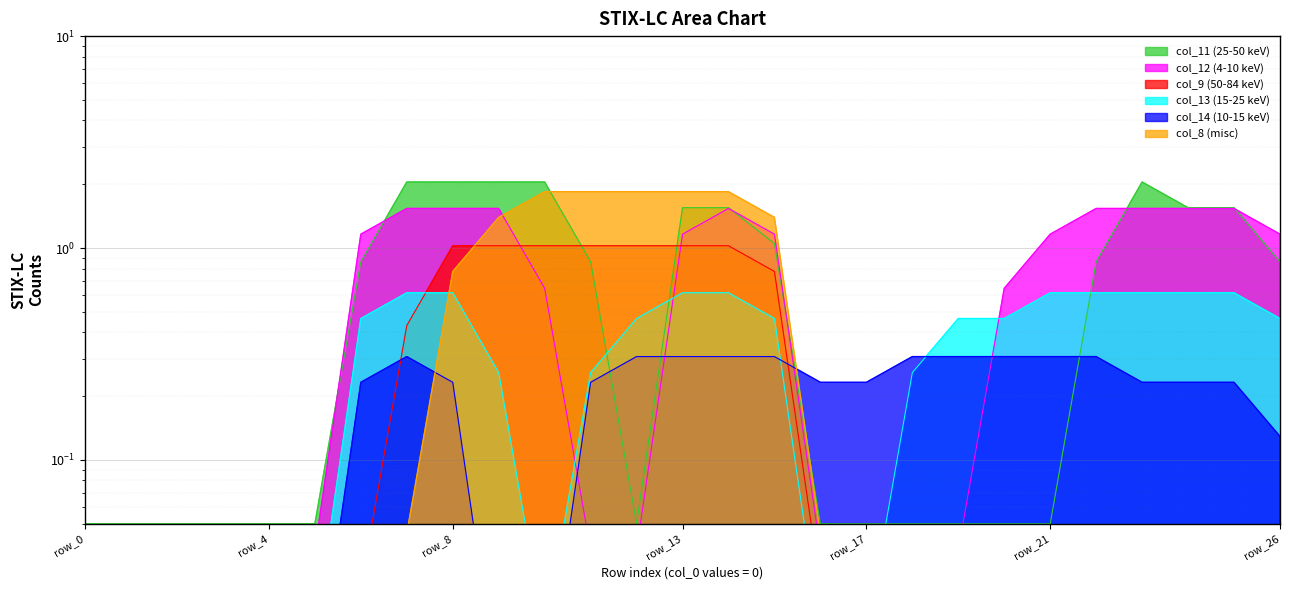

Reading left to right, transcribe all the data shown in this chart.

col_11: row_0=0.1	row_1=0.1	row_2=0.1	row_3=0.1	row_4=0.1	row_5=0.1	row_6=0.9	row_7=2.0	row_8=2.0	row_9=2.0	row_10=2.0	row_11=0.9	row_12=0.1	row_13=1.6	row_14=1.6	row_15=1.1	row_16=0.1	row_17=0.1	row_18=0.1	row_19=0.1	row_20=0.1	row_21=0.1	row_22=0.9	row_23=2.0	row_24=1.6	row_25=1.6	row_26=0.9
col_8: row_0=0.0	row_1=0.0	row_2=0.0	row_3=0.0	row_4=0.0	row_5=0.0	row_6=0.0	row_7=0.0	row_8=0.8	row_9=1.4	row_10=1.8	row_11=1.8	row_12=1.8	row_13=1.8	row_14=1.8	row_15=1.4	row_16=0.0	row_17=0.0	row_18=0.0	row_19=0.0	row_20=0.0	row_21=0.0	row_22=0.0	row_23=0.0	row_24=0.0	row_25=0.0	row_26=0.0
col_9: row_0=0.0	row_1=0.0	row_2=0.0	row_3=0.0	row_4=0.0	row_5=0.0	row_6=0.0	row_7=0.4	row_8=1.0	row_9=1.0	row_10=1.0	row_11=1.0	row_12=1.0	row_13=1.0	row_14=1.0	row_15=0.8	row_16=0.0	row_17=0.0	row_18=0.0	row_19=0.0	row_20=0.0	row_21=0.0	row_22=0.0	row_23=0.0	row_24=0.0	row_25=0.0	row_26=0.0
col_12: row_0=0.0	row_1=0.0	row_2=0.0	row_3=0.0	row_4=0.0	row_5=0.0	row_6=1.2	row_7=1.5	row_8=1.5	row_9=1.5	row_10=0.6	row_11=0.0	row_12=0.0	row_13=1.2	row_14=1.5	row_15=1.2	row_16=0.0	row_17=0.0	row_18=0.0	row_19=0.0	row_20=0.6	row_21=1.2	row_22=1.5	row_23=1.5	row_24=1.5	row_25=1.5	row_26=1.2
col_13: row_0=0.0	row_1=0.0	row_2=0.0	row_3=0.0	row_4=0.0	row_5=0.0	row_6=0.5	row_7=0.6	row_8=0.6	row_9=0.3	row_10=0.0	row_11=0.3	row_12=0.5	row_13=0.6	row_14=0.6	row_15=0.5	row_16=0.0	row_17=0.0	row_18=0.3	row_19=0.5	row_20=0.5	row_21=0.6	row_22=0.6	row_23=0.6	row_24=0.6	row_25=0.6	row_26=0.5
col_14: row_0=0.0	row_1=0.0	row_2=0.0	row_3=0.0	row_4=0.0	row_5=0.0	row_6=0.2	row_7=0.3	row_8=0.2	row_9=0.0	row_10=0.0	row_11=0.2	row_12=0.3	row_13=0.3	row_14=0.3	row_15=0.3	row_16=0.2	row_17=0.2	row_18=0.3	row_19=0.3	row_20=0.3	row_21=0.3	row_22=0.3	row_23=0.2	row_24=0.2	row_25=0.2	row_26=0.1